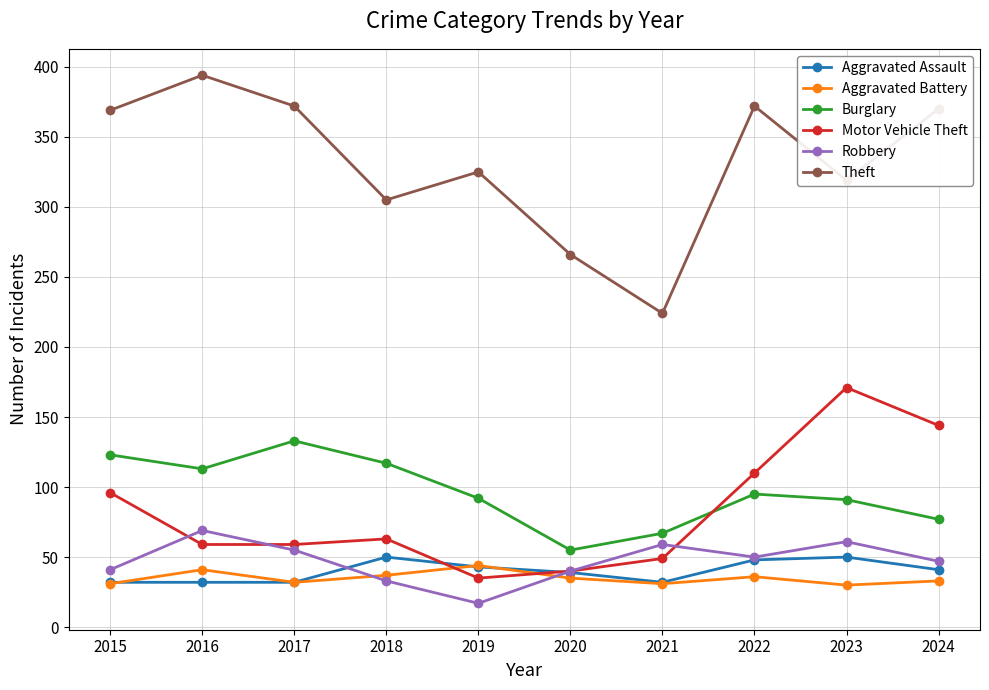

Between which two adjacent categories do Aggravated Battery and Robbery first intersect?

2017 and 2018